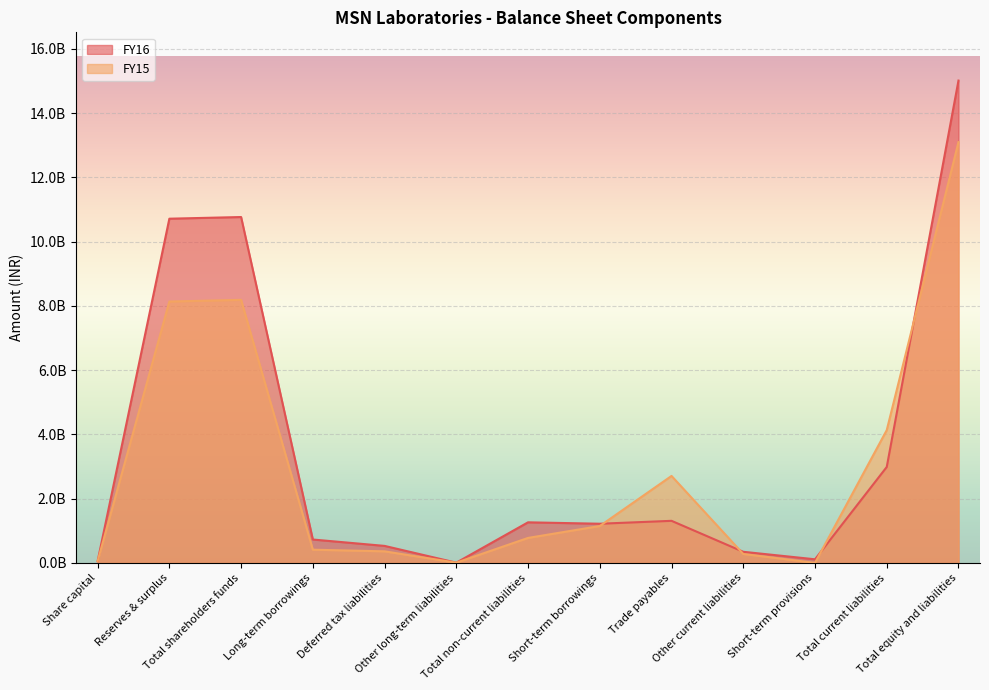

How many data points in FY16 are less than 1218485000?

6